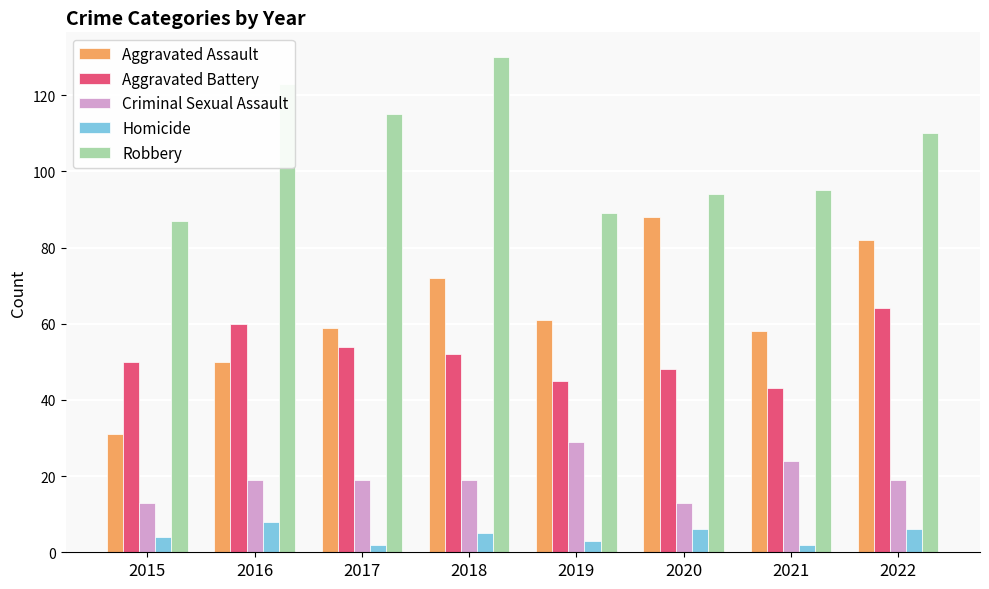

What is the maximum value shown in the chart?

130